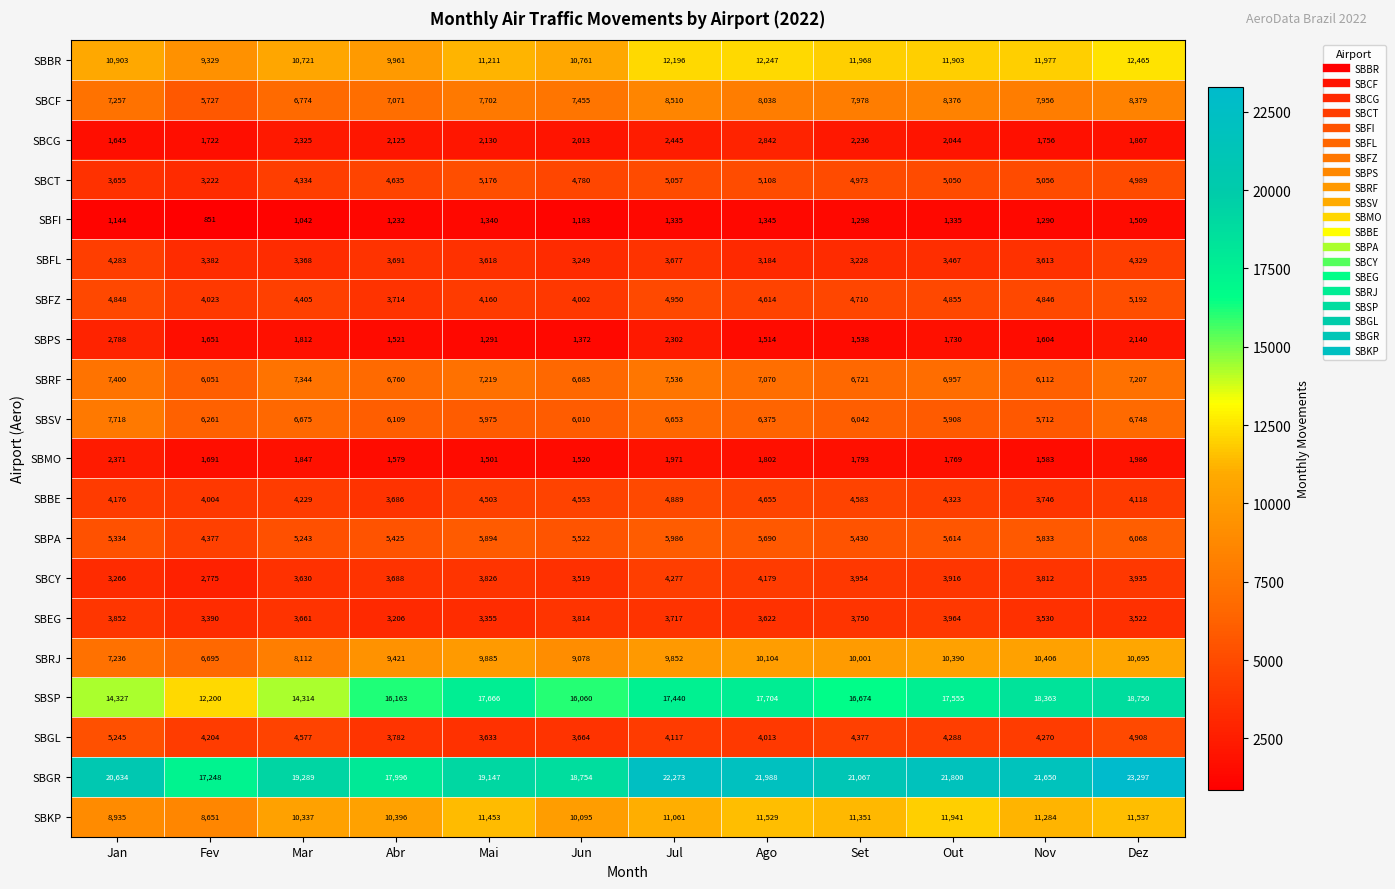

How many data points in SBSP are less than 17440?

6